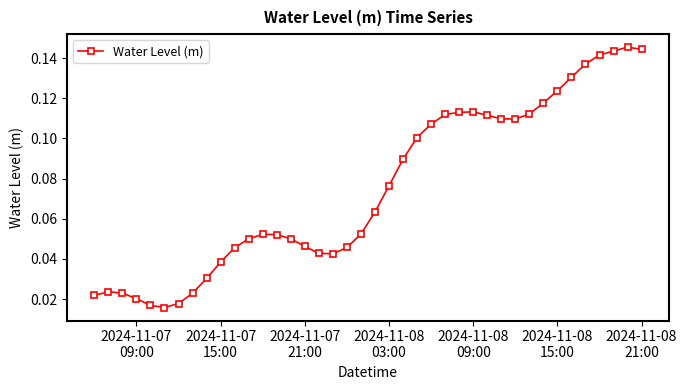

How many categories are shown in the chart?

40